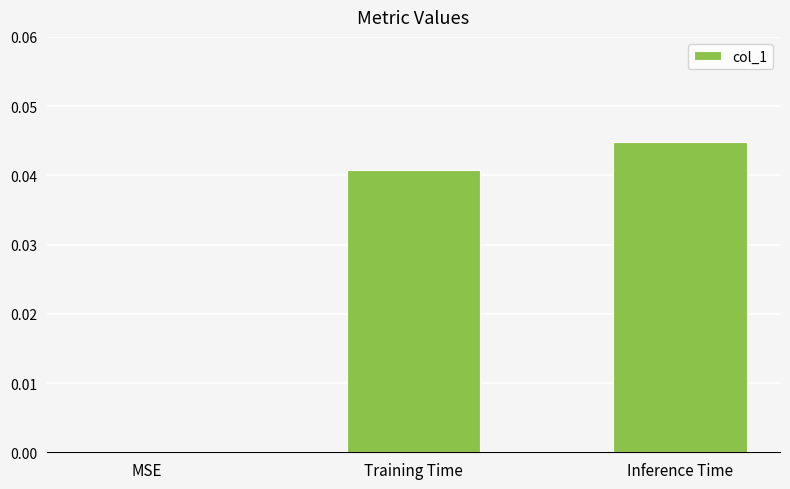

Which has a higher value, Training Time or Inference Time?

Inference Time